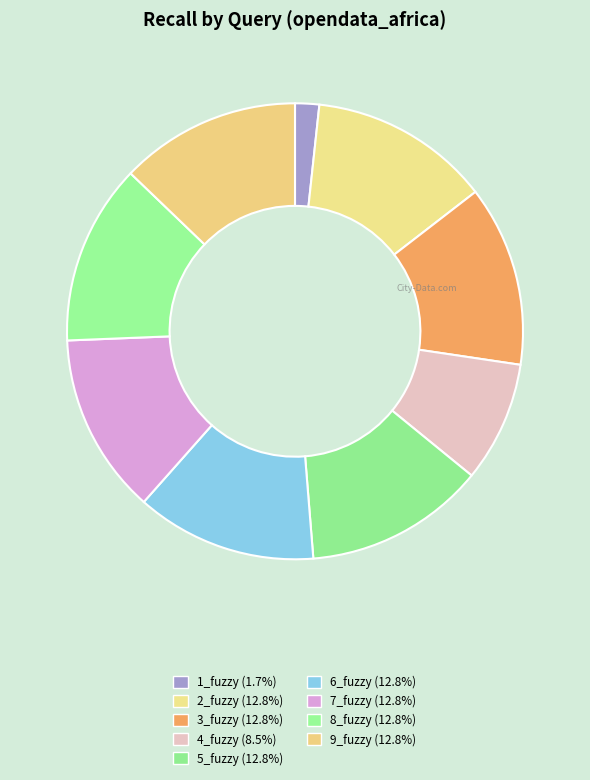

Count the number of slices in the pie.

9